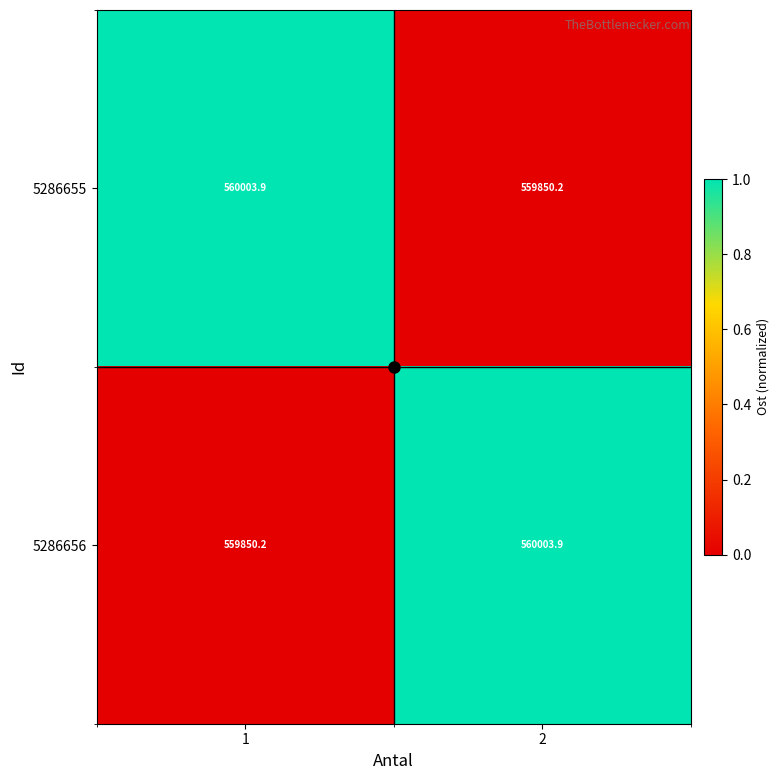

True or false: 5286655 has a value of 763272.2 at 1.

False